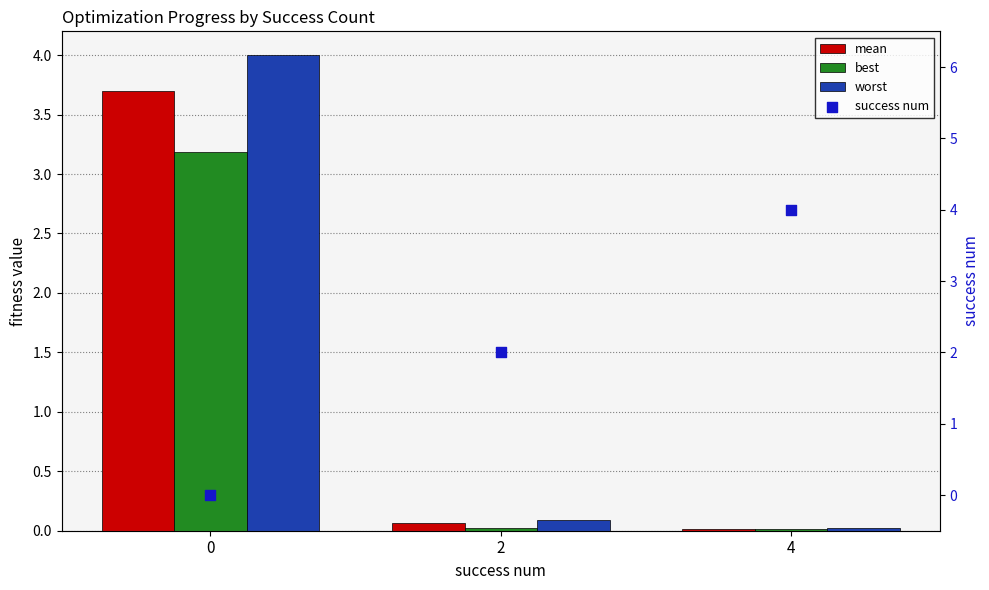

Which series reaches the minimum Y coordinate?

success num